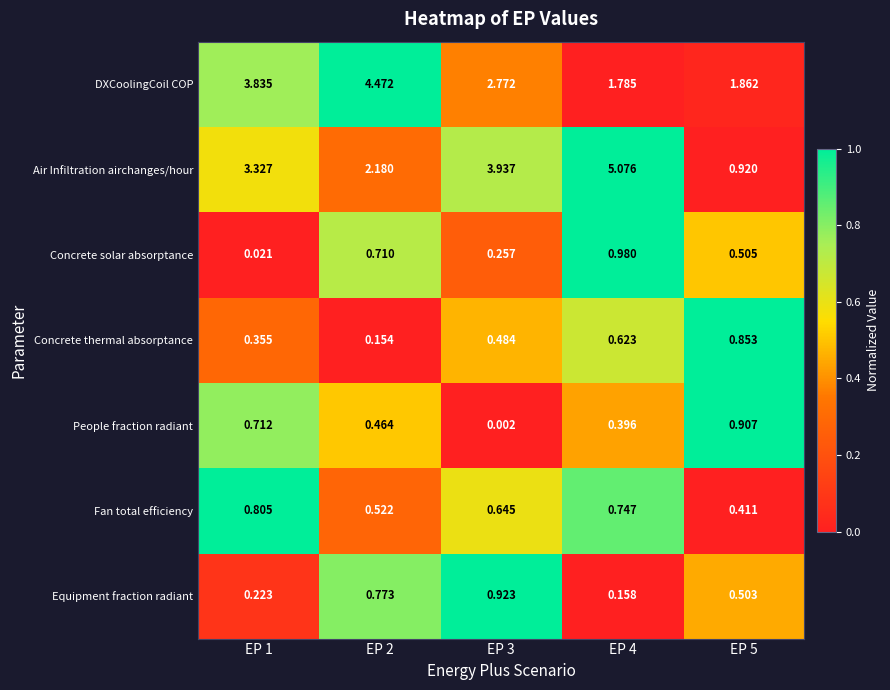

Count the number of categories in the chart.

5